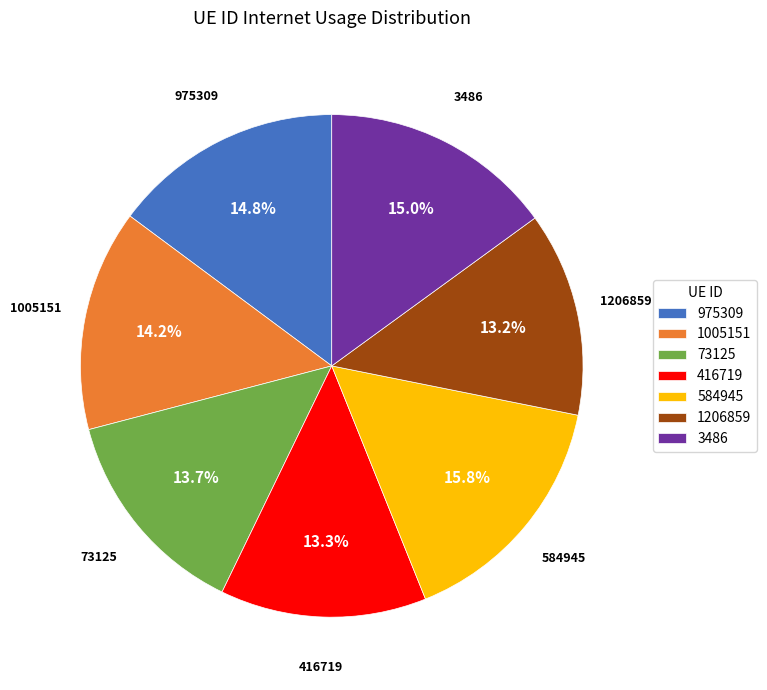

Approximately how many times larger is the value at 73125 compared to 416719?

1.0